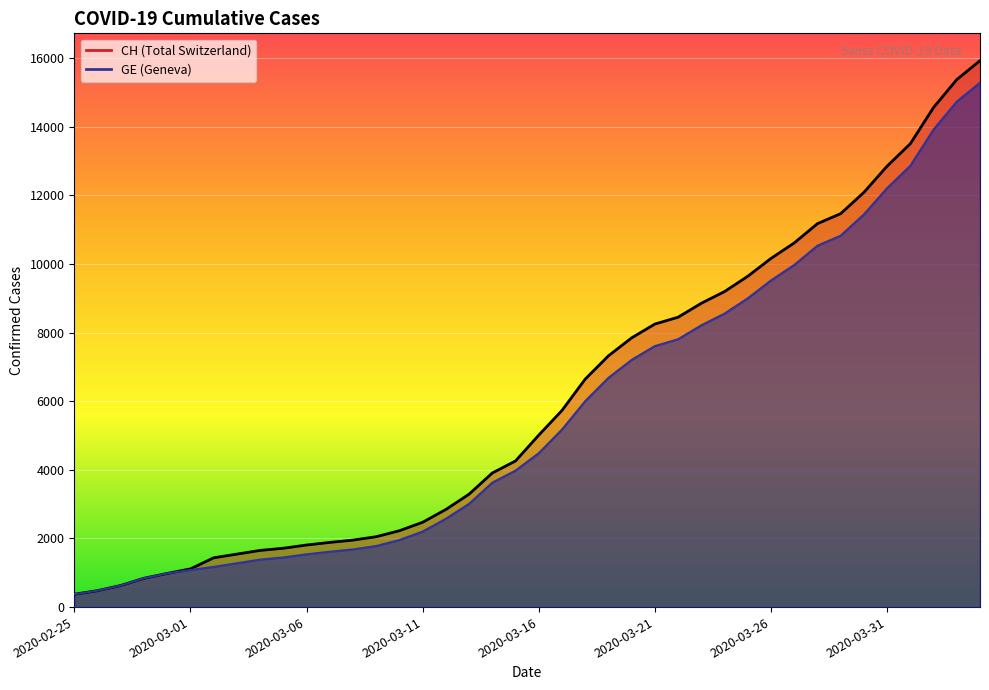

What is the sum of all GE values?

225656